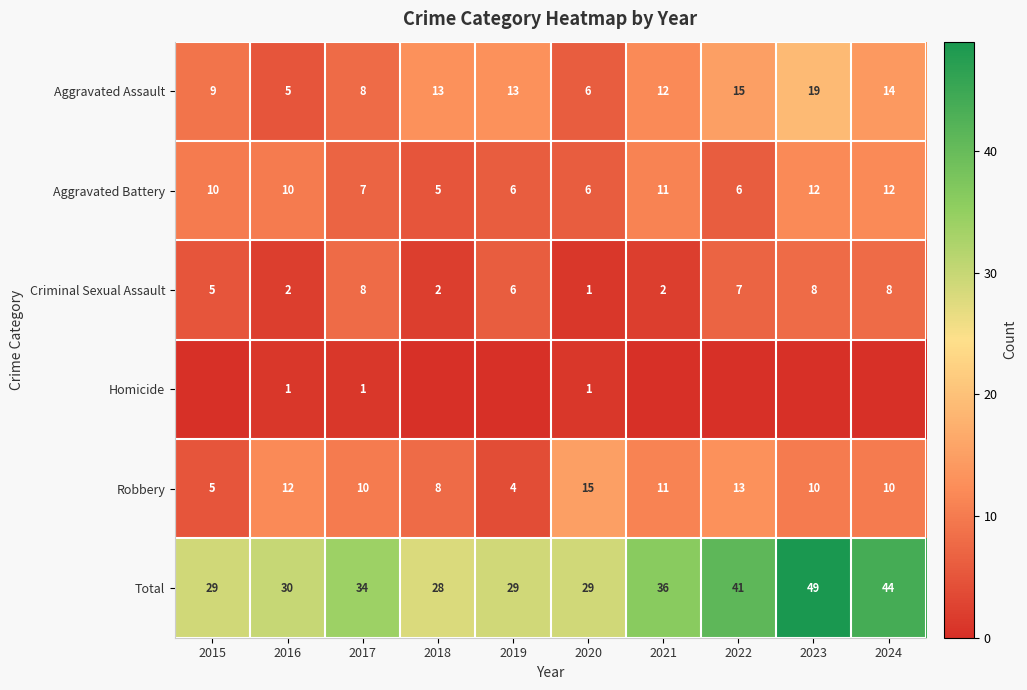

How many categories are shown in the chart?

10